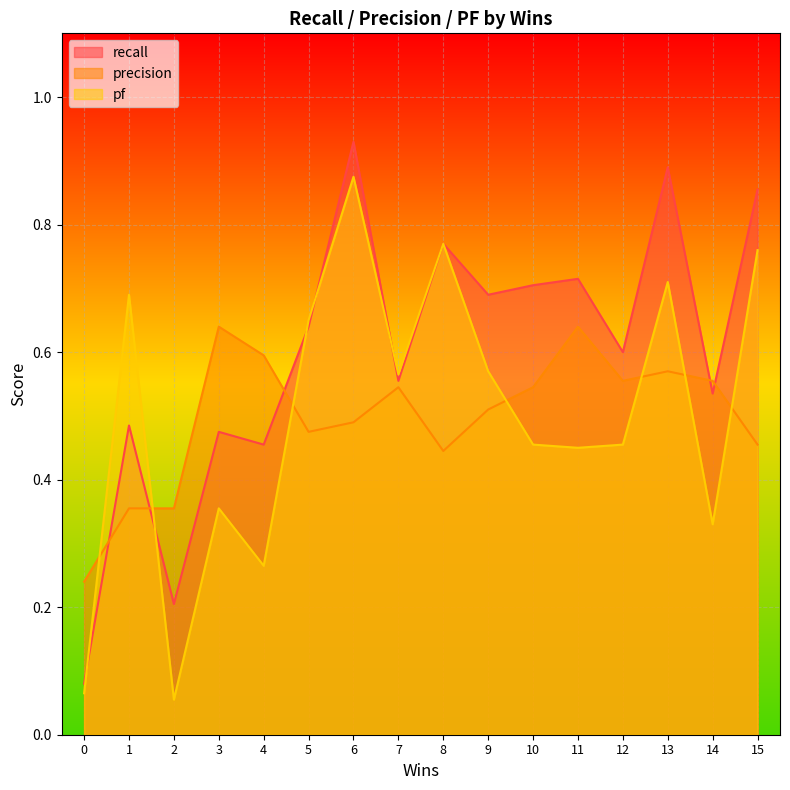

The pf series shows 1.2 at 1. True or false?

False